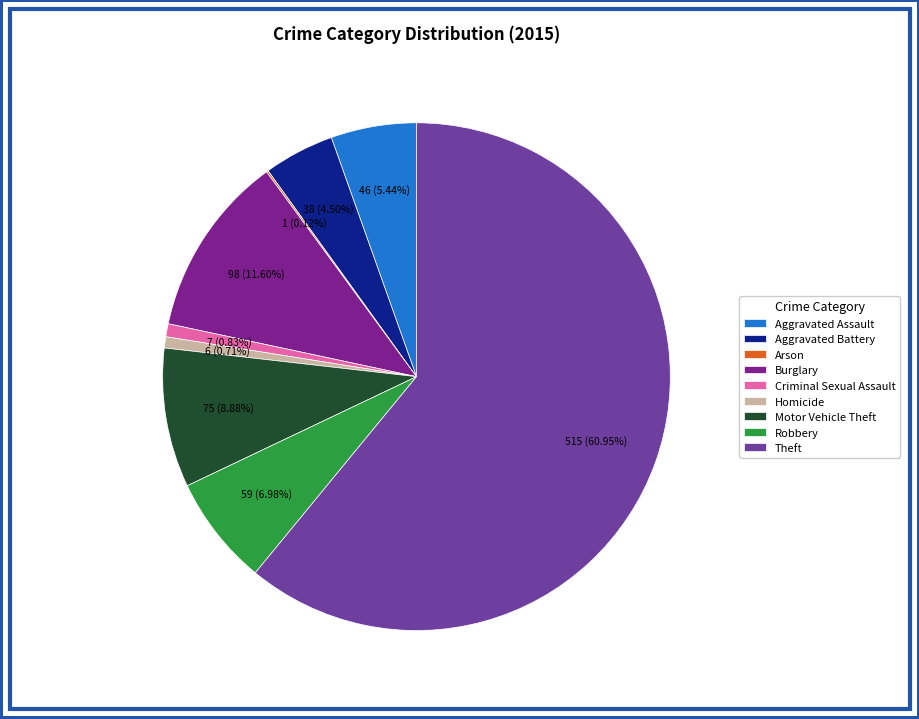

Which slice is the largest?

Theft